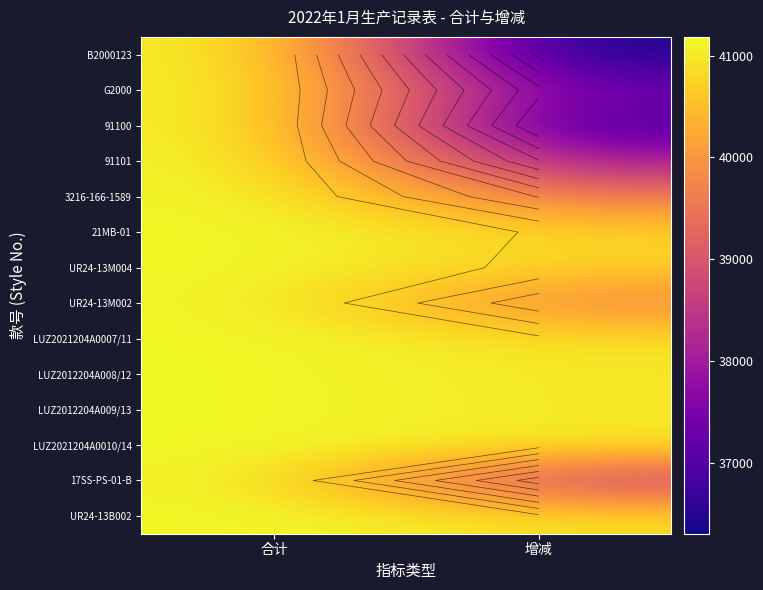

At which label does B2000123 reach its minimum?

增减